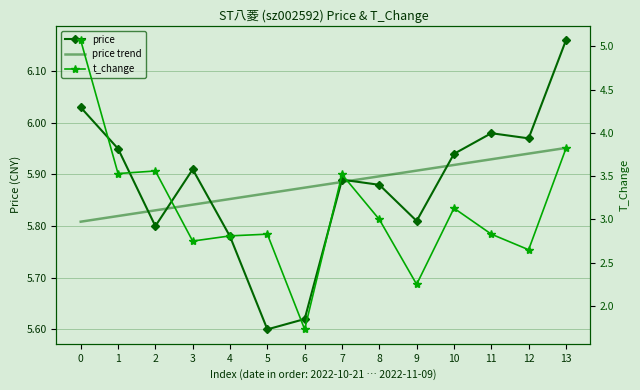

How many categories are shown in the chart?

14